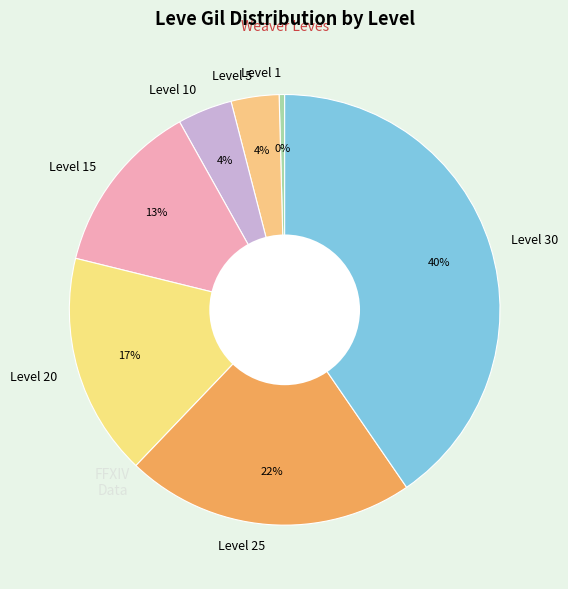

What percentage is the Level 25 slice, to the nearest percent?

22%